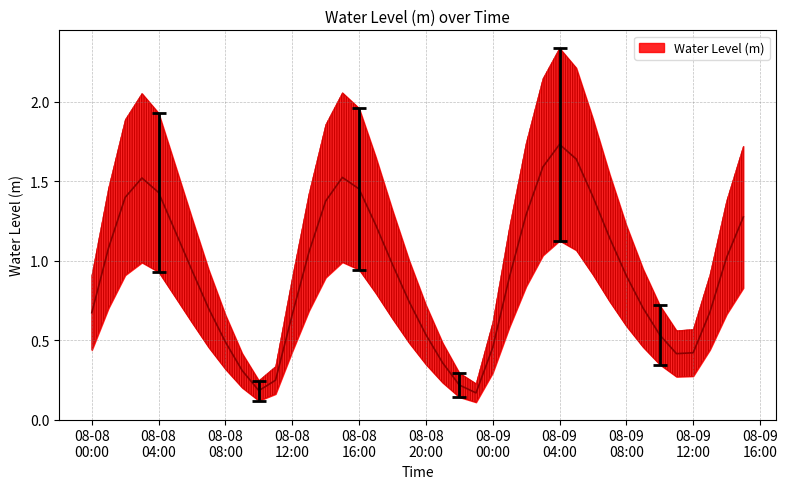

What is the average value?

0.9